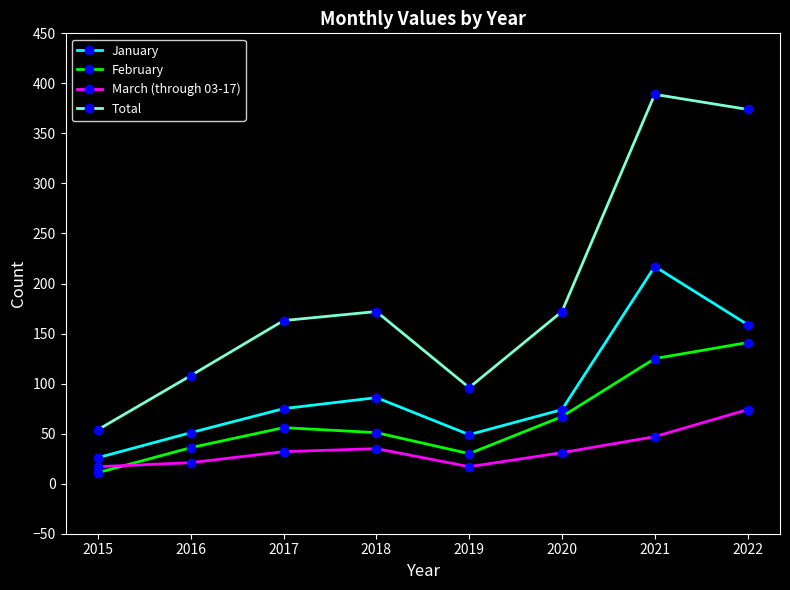

Count the number of data series in this chart.

4